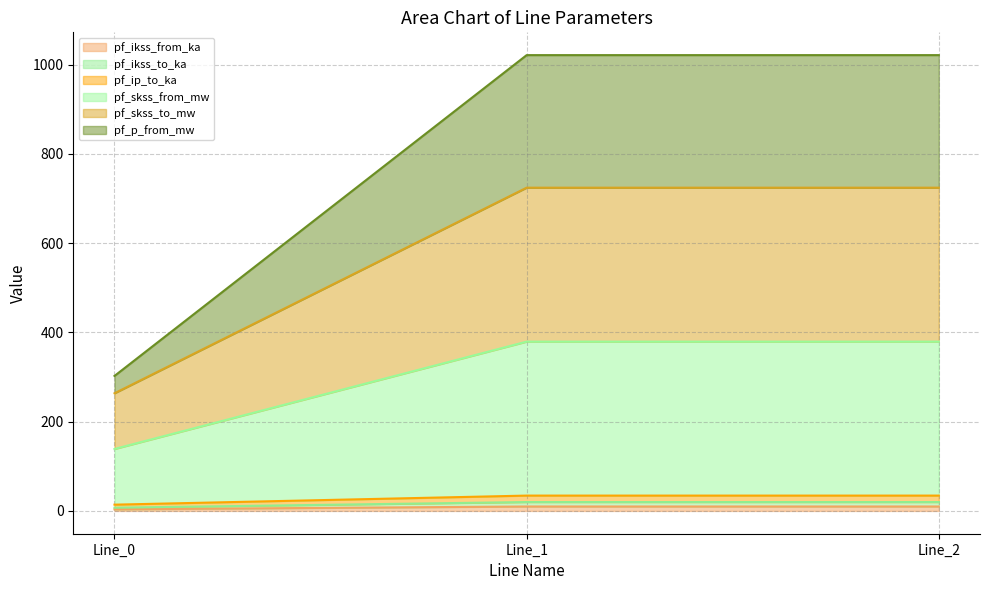

How many data points does each series have?

3